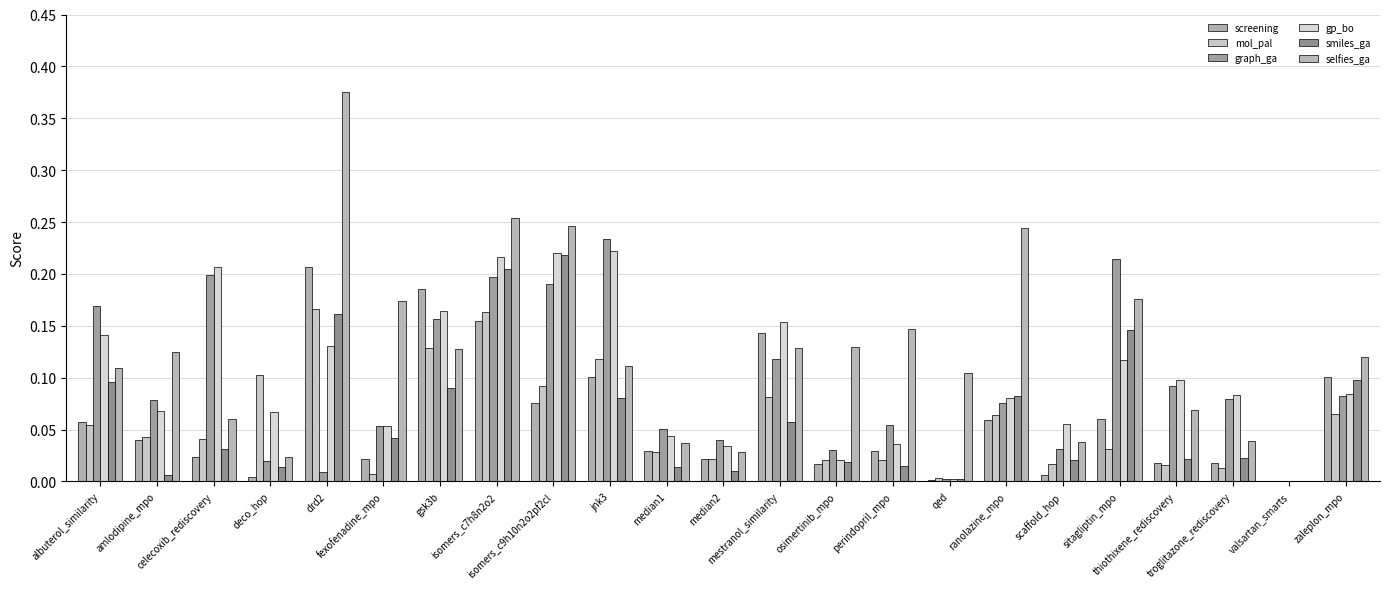

Count the number of data series in this chart.

6